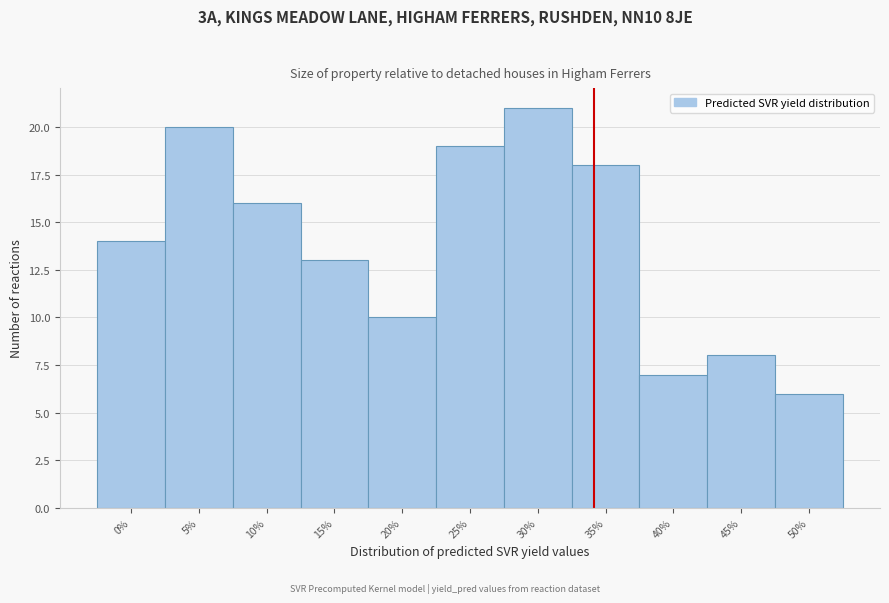

Reading left to right, what are all the values shown in this chart?

0%=14	5%=20	10%=16	15%=13	20%=10	25%=19	30%=21	35%=18	40%=7	45%=8	50%=6